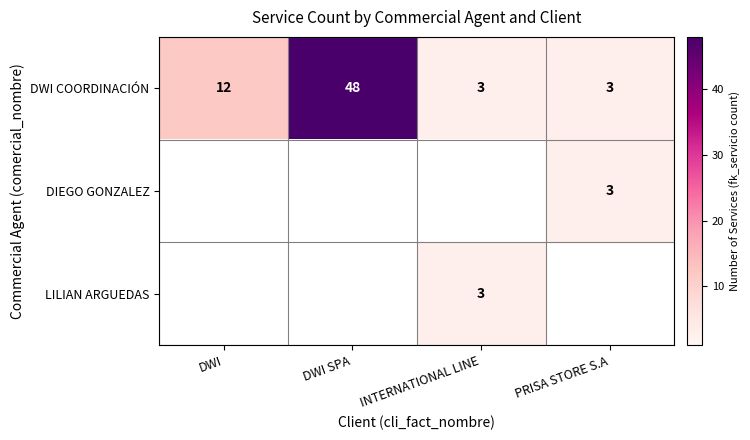

What is the approximate value of DWI COORDINACIÓN at INTERNATIONAL LINE?

3